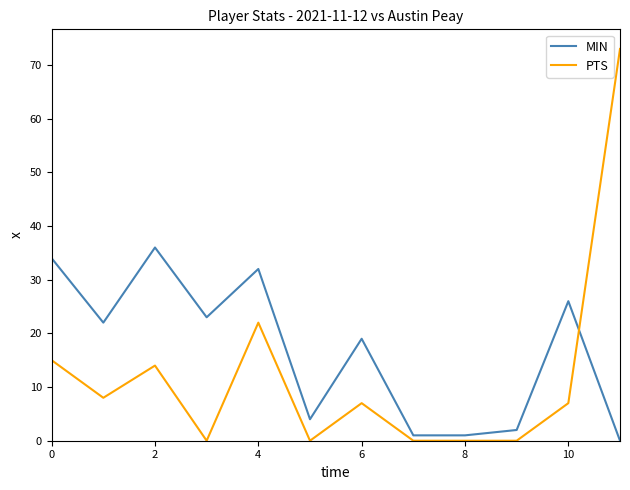

True or false: MIN and PTS intersect in this chart.

True